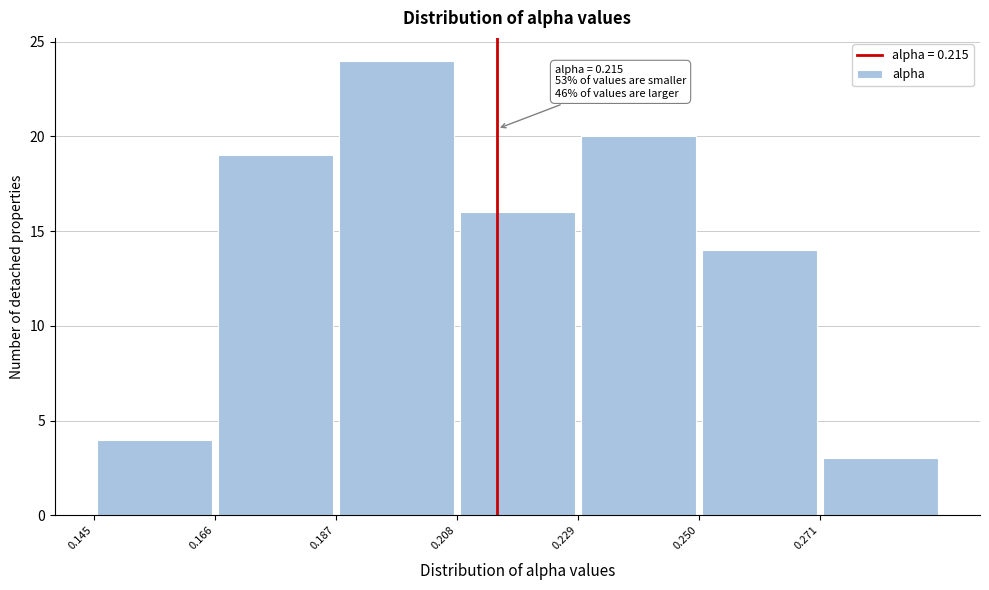

Which range on the x-axis has the tallest bar?

0.187 to 0.208